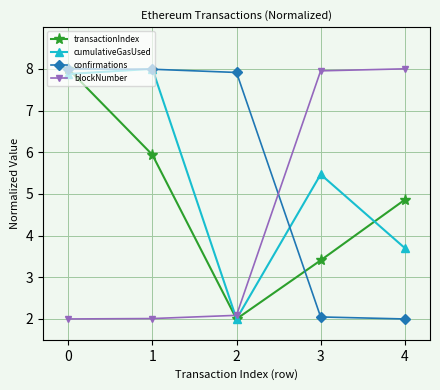

How many lines are shown in the chart?

4